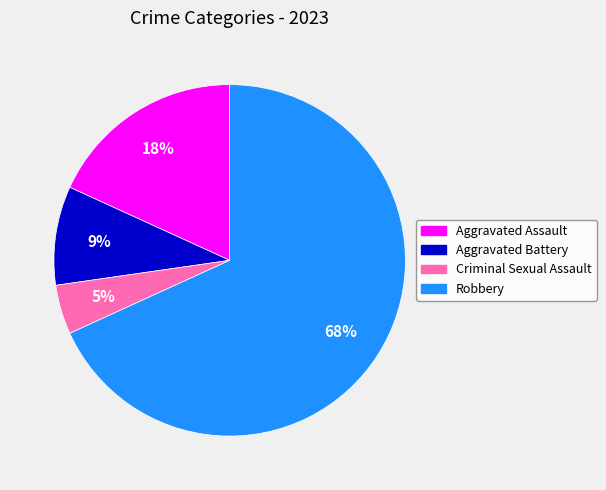

Is the sum of Robbery and Aggravated Assault greater than half?

Yes